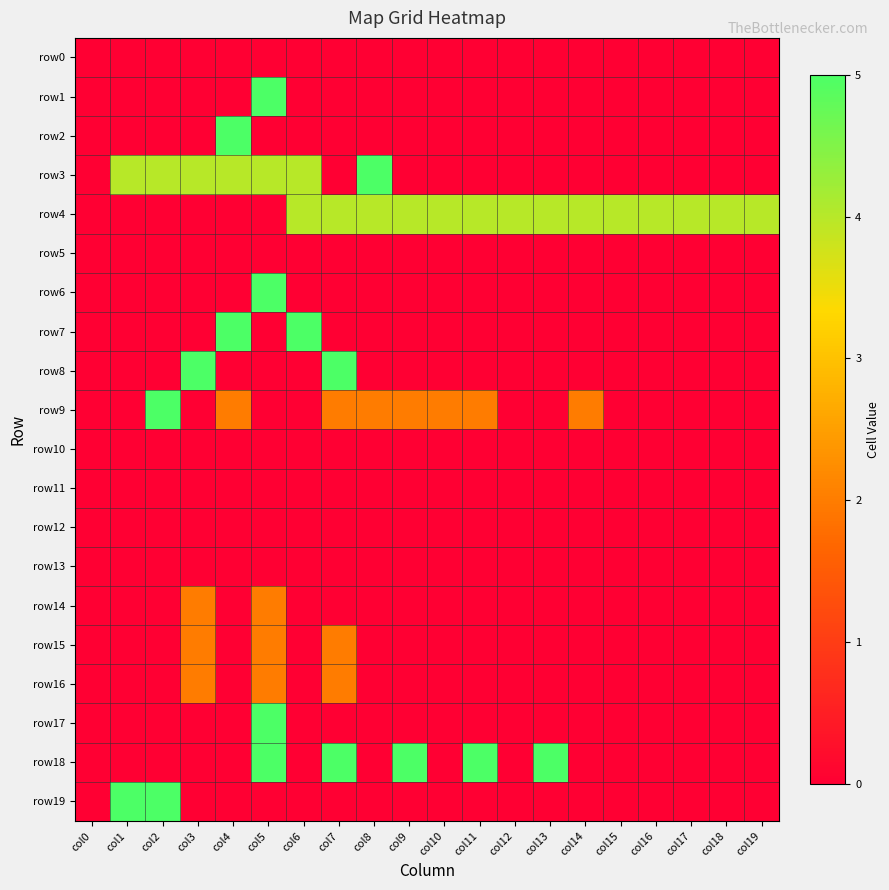

Reading left to right, extract all data points from this chart.

row0: col0=0	col1=0	col2=0	col3=0	col4=0	col5=0	col6=0	col7=0	col8=0	col9=0	col10=0	col11=0	col12=0	col13=0	col14=0	col15=0	col16=0	col17=0	col18=0	col19=0
row1: col0=0	col1=0	col2=0	col3=0	col4=0	col5=5	col6=0	col7=0	col8=0	col9=0	col10=0	col11=0	col12=0	col13=0	col14=0	col15=0	col16=0	col17=0	col18=0	col19=0
row2: col0=0	col1=0	col2=0	col3=0	col4=5	col5=0	col6=0	col7=0	col8=0	col9=0	col10=0	col11=0	col12=0	col13=0	col14=0	col15=0	col16=0	col17=0	col18=0	col19=0
row3: col0=0	col1=4	col2=4	col3=4	col4=4	col5=4	col6=4	col7=0	col8=5	col9=0	col10=0	col11=0	col12=0	col13=0	col14=0	col15=0	col16=0	col17=0	col18=0	col19=0
row4: col0=0	col1=0	col2=0	col3=0	col4=0	col5=0	col6=4	col7=4	col8=4	col9=4	col10=4	col11=4	col12=4	col13=4	col14=4	col15=4	col16=4	col17=4	col18=4	col19=4
row5: col0=0	col1=0	col2=0	col3=0	col4=0	col5=0	col6=0	col7=0	col8=0	col9=0	col10=0	col11=0	col12=0	col13=0	col14=0	col15=0	col16=0	col17=0	col18=0	col19=0
row6: col0=0	col1=0	col2=0	col3=0	col4=0	col5=5	col6=0	col7=0	col8=0	col9=0	col10=0	col11=0	col12=0	col13=0	col14=0	col15=0	col16=0	col17=0	col18=0	col19=0
row7: col0=0	col1=0	col2=0	col3=0	col4=5	col5=0	col6=5	col7=0	col8=0	col9=0	col10=0	col11=0	col12=0	col13=0	col14=0	col15=0	col16=0	col17=0	col18=0	col19=0
row8: col0=0	col1=0	col2=0	col3=5	col4=0	col5=0	col6=0	col7=5	col8=0	col9=0	col10=0	col11=0	col12=0	col13=0	col14=0	col15=0	col16=0	col17=0	col18=0	col19=0
row9: col0=0	col1=0	col2=5	col3=0	col4=2	col5=0	col6=0	col7=2	col8=2	col9=2	col10=2	col11=2	col12=0	col13=0	col14=2	col15=0	col16=0	col17=0	col18=0	col19=0
row10: col0=0	col1=0	col2=0	col3=0	col4=0	col5=0	col6=0	col7=0	col8=0	col9=0	col10=0	col11=0	col12=0	col13=0	col14=0	col15=0	col16=0	col17=0	col18=0	col19=0
row11: col0=0	col1=0	col2=0	col3=0	col4=0	col5=0	col6=0	col7=0	col8=0	col9=0	col10=0	col11=0	col12=0	col13=0	col14=0	col15=0	col16=0	col17=0	col18=0	col19=0
row12: col0=0	col1=0	col2=0	col3=0	col4=0	col5=0	col6=0	col7=0	col8=0	col9=0	col10=0	col11=0	col12=0	col13=0	col14=0	col15=0	col16=0	col17=0	col18=0	col19=0
row13: col0=0	col1=0	col2=0	col3=0	col4=0	col5=0	col6=0	col7=0	col8=0	col9=0	col10=0	col11=0	col12=0	col13=0	col14=0	col15=0	col16=0	col17=0	col18=0	col19=0
row14: col0=0	col1=0	col2=0	col3=2	col4=0	col5=2	col6=0	col7=0	col8=0	col9=0	col10=0	col11=0	col12=0	col13=0	col14=0	col15=0	col16=0	col17=0	col18=0	col19=0
row15: col0=0	col1=0	col2=0	col3=2	col4=0	col5=2	col6=0	col7=2	col8=0	col9=0	col10=0	col11=0	col12=0	col13=0	col14=0	col15=0	col16=0	col17=0	col18=0	col19=0
row16: col0=0	col1=0	col2=0	col3=2	col4=0	col5=2	col6=0	col7=2	col8=0	col9=0	col10=0	col11=0	col12=0	col13=0	col14=0	col15=0	col16=0	col17=0	col18=0	col19=0
row17: col0=0	col1=0	col2=0	col3=0	col4=0	col5=5	col6=0	col7=0	col8=0	col9=0	col10=0	col11=0	col12=0	col13=0	col14=0	col15=0	col16=0	col17=0	col18=0	col19=0
row18: col0=0	col1=0	col2=0	col3=0	col4=0	col5=5	col6=0	col7=5	col8=0	col9=5	col10=0	col11=5	col12=0	col13=5	col14=0	col15=0	col16=0	col17=0	col18=0	col19=0
row19: col0=0	col1=5	col2=5	col3=0	col4=0	col5=0	col6=0	col7=0	col8=0	col9=0	col10=0	col11=0	col12=0	col13=0	col14=0	col15=0	col16=0	col17=0	col18=0	col19=0